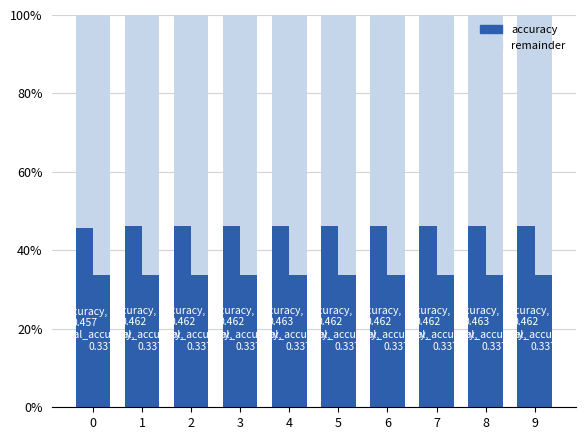

Are the bars horizontal?

No